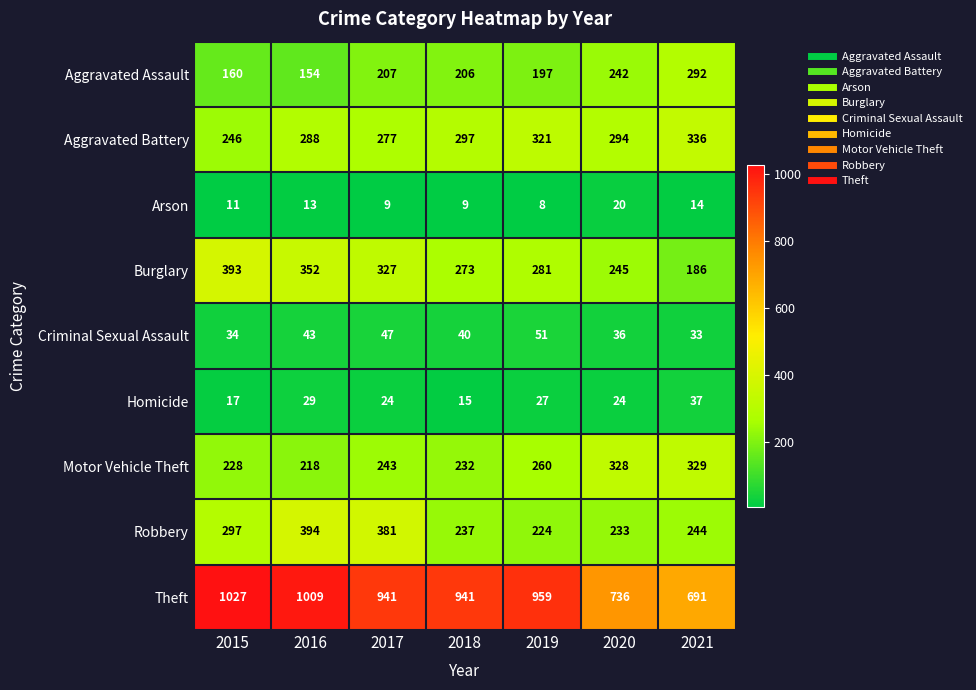

What is the total value across all series at 2016?

2500